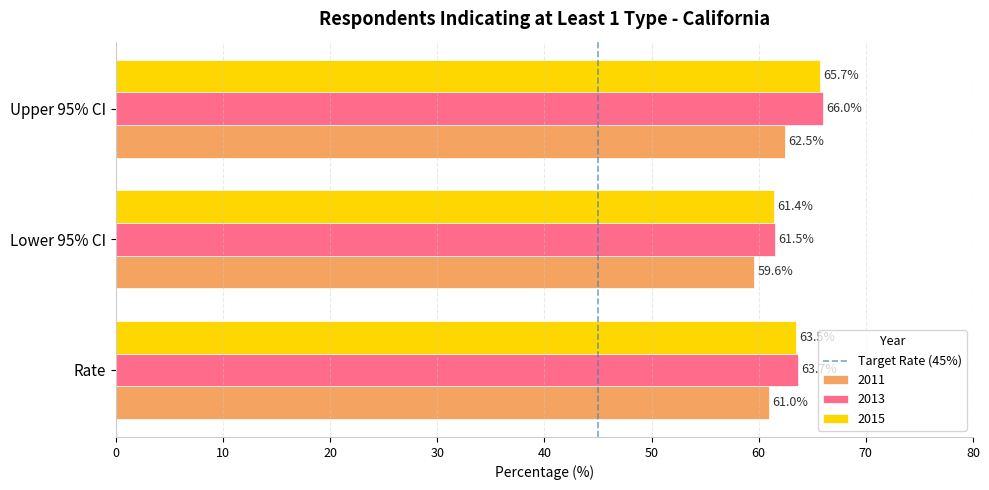

What is the difference between the highest and lowest values at Rate?

2.7